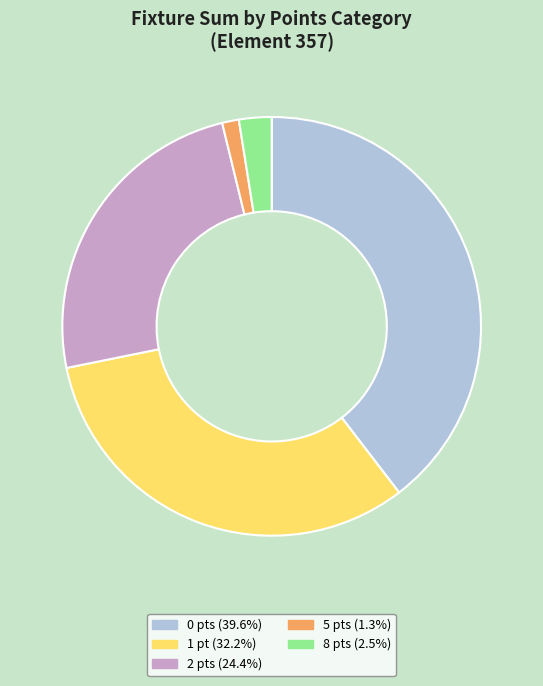

Is there any slice that represents more than half of the pie?

No